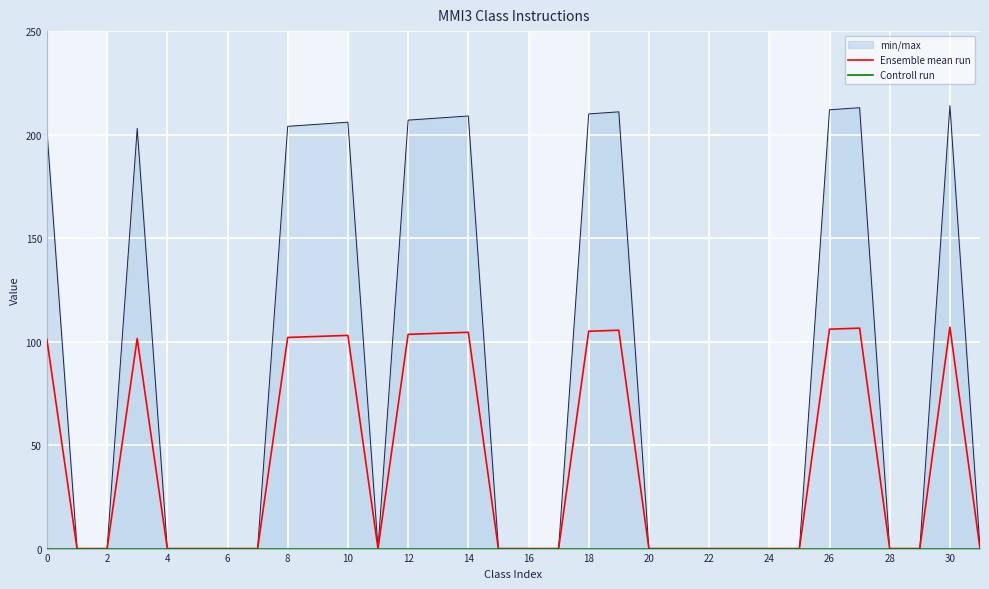

True or false: Controll run and Ensemble mean run intersect in this chart.

False